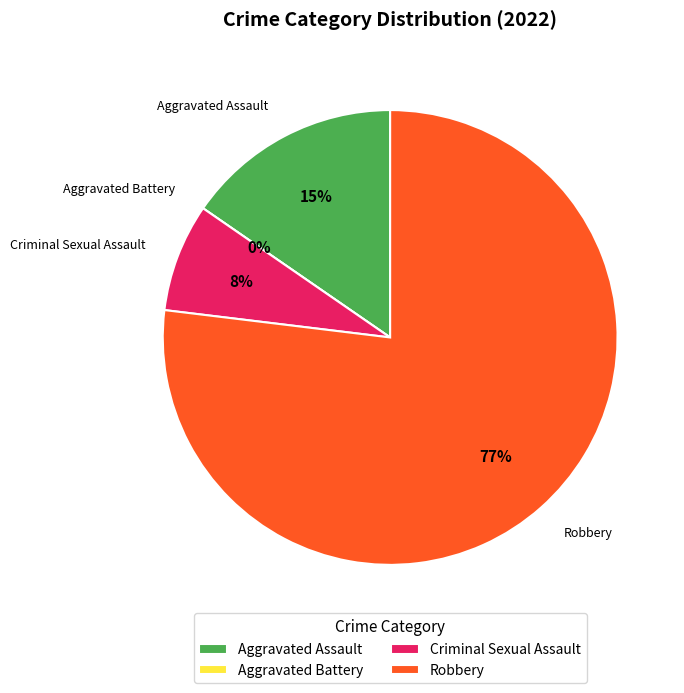

To the nearest percent, what percentage of the pie is Aggravated Assault?

15%